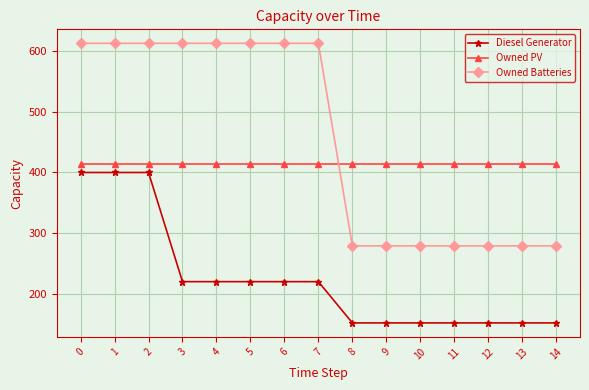

The value of Owned Batteries at 8 is 166. True or false?

False